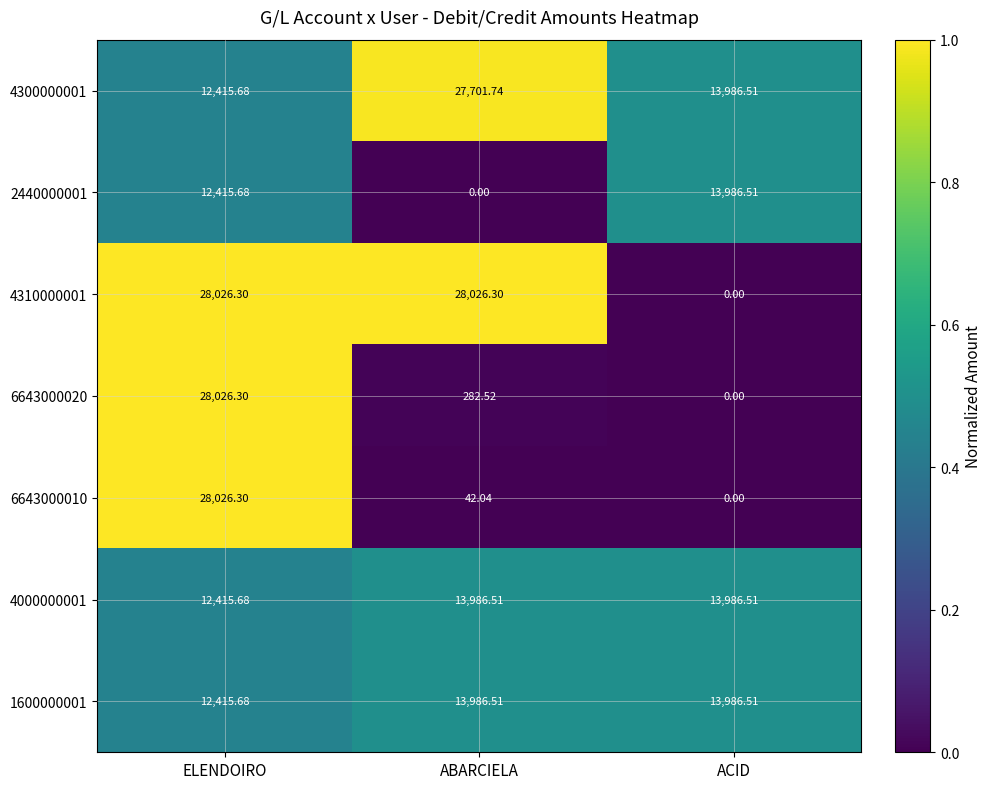

At which label does 6643000010 reach its minimum?

ACID